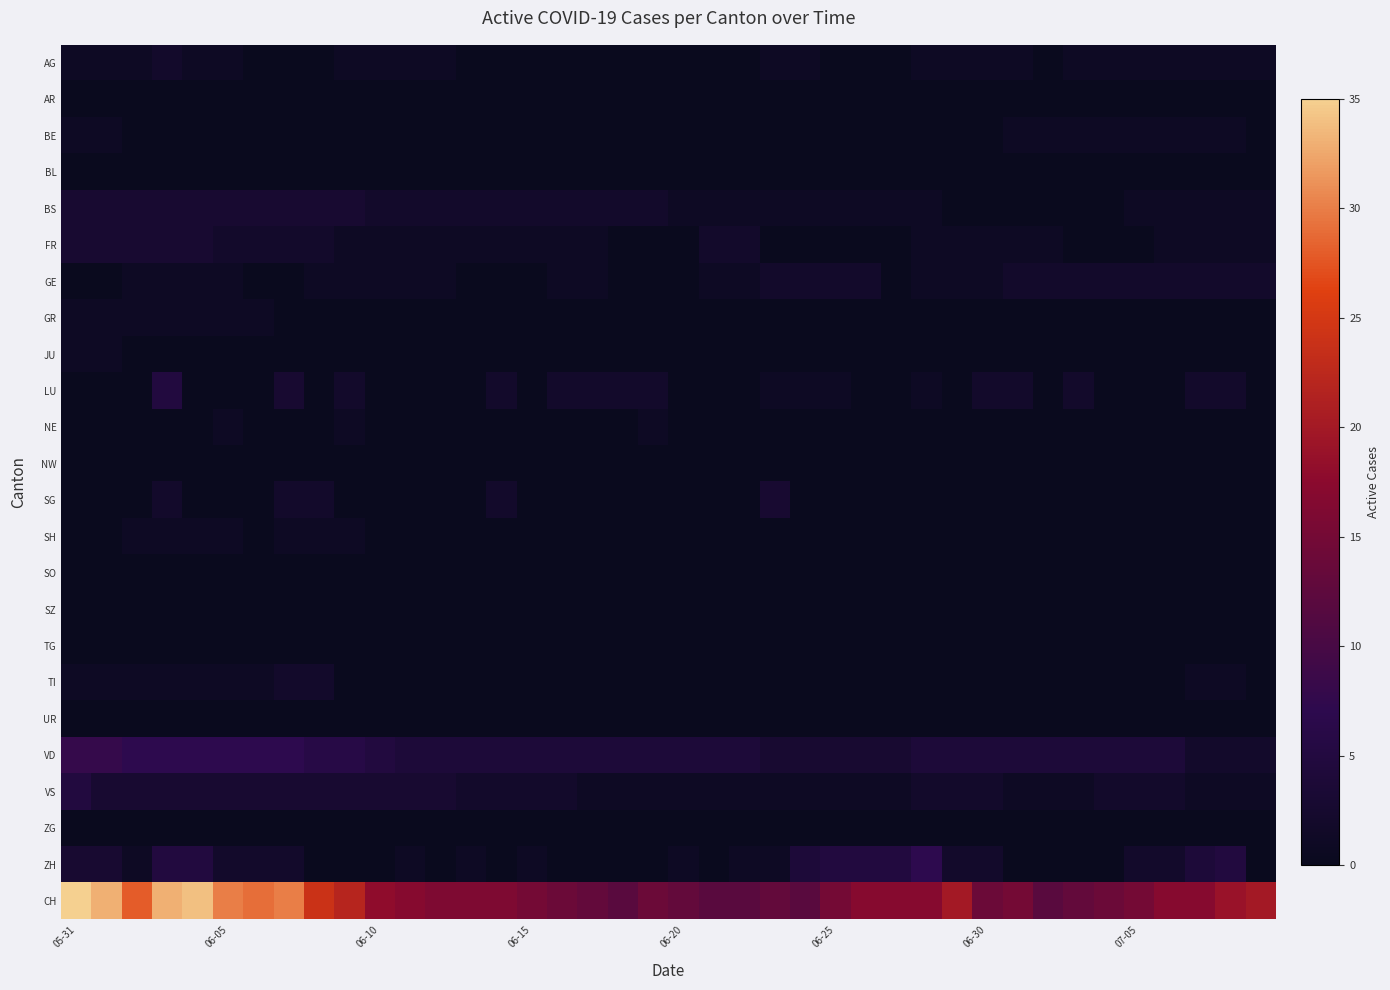

At how many categories does at least one series exceed 17?

14